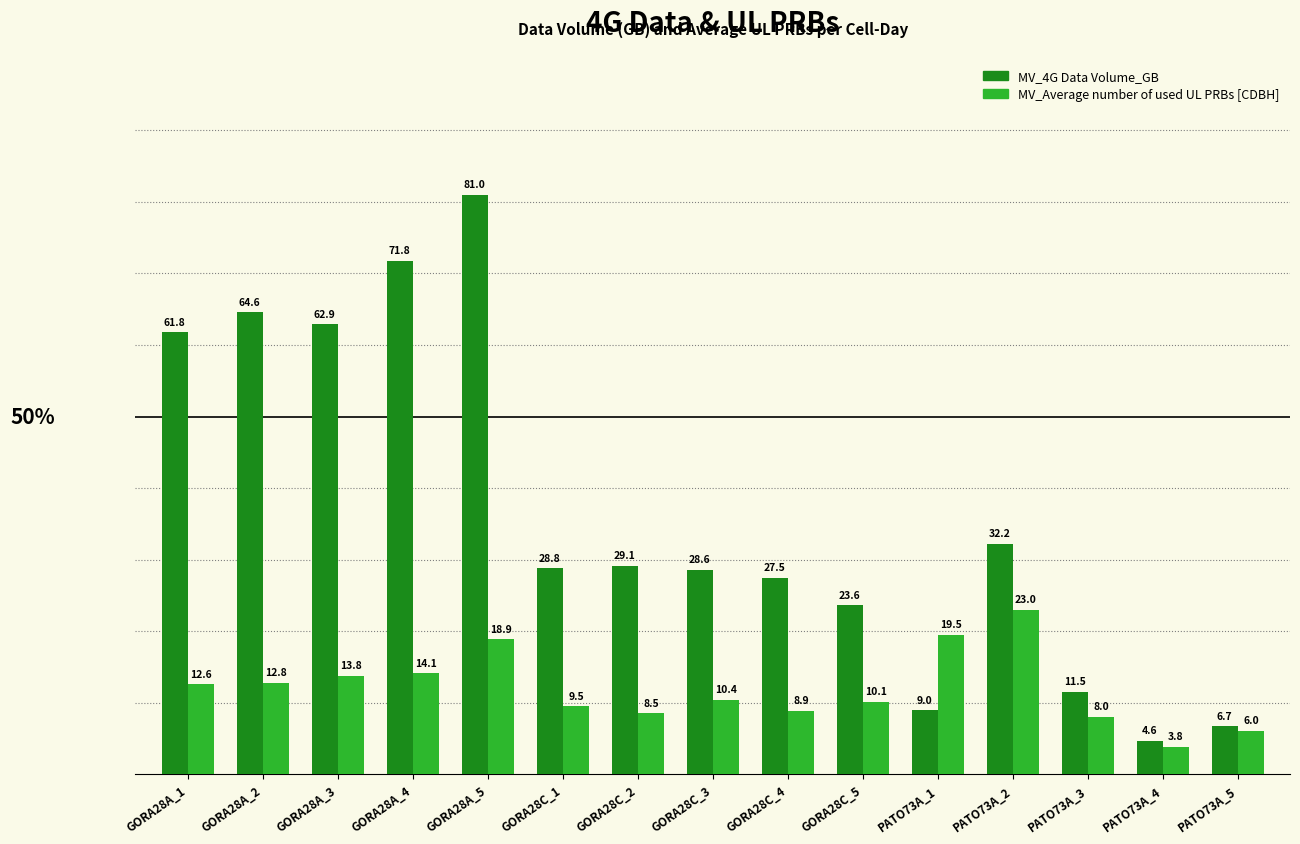

What is the average value of the MV_Average number of used UL PRBs [CDBH] series?

12.0